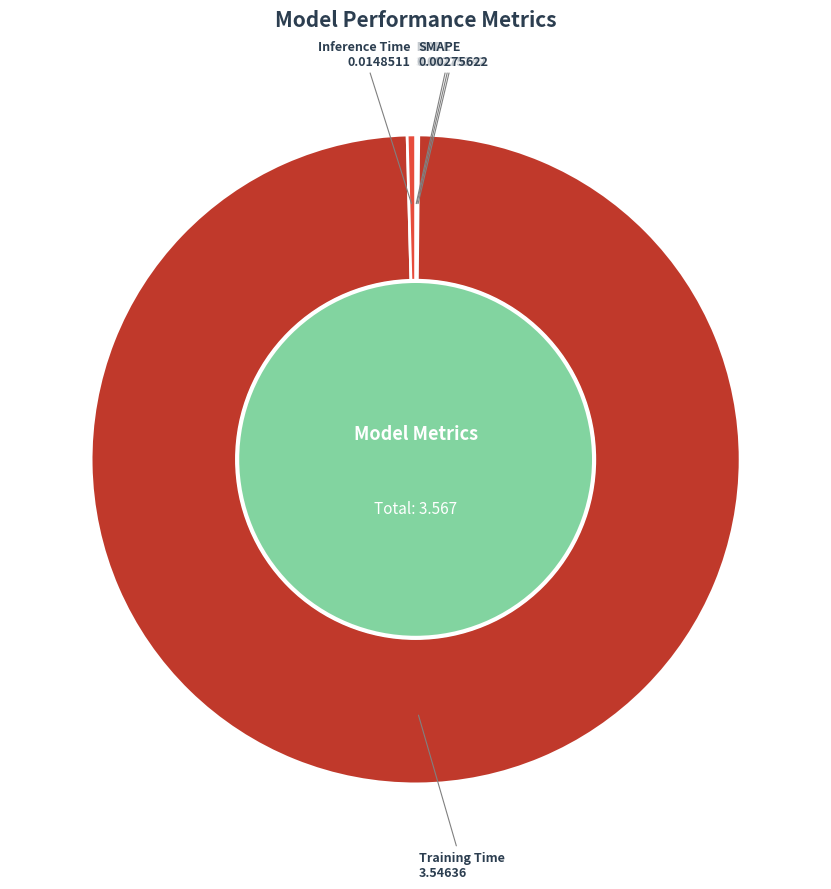

The Training Time slice represents 99% of the pie. True or false?

True